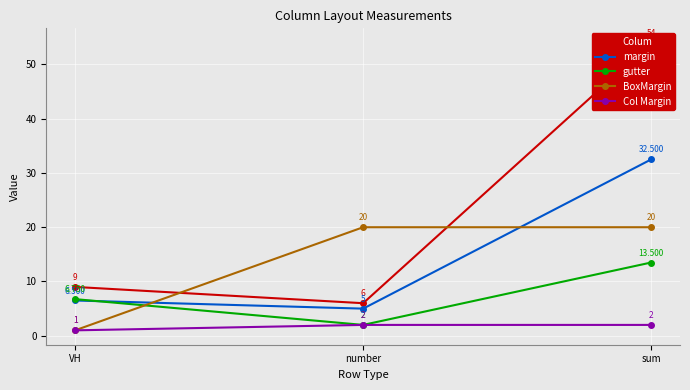

At number, list the series in order from smallest to largest.

gutter, Col Margin, margin, Colum, BoxMargin